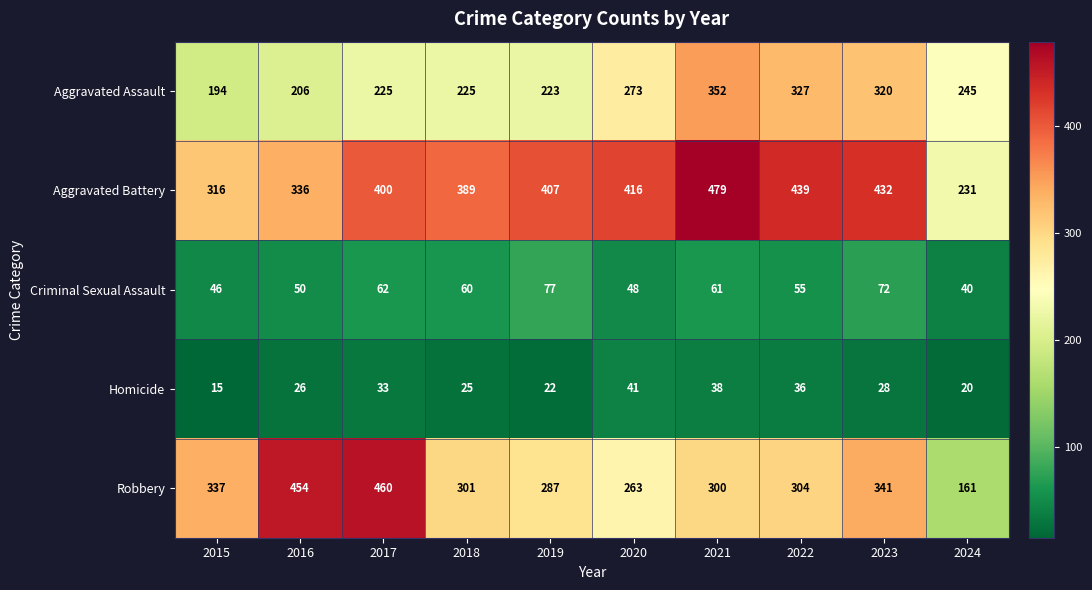

What is the minimum value shown in the chart?

15